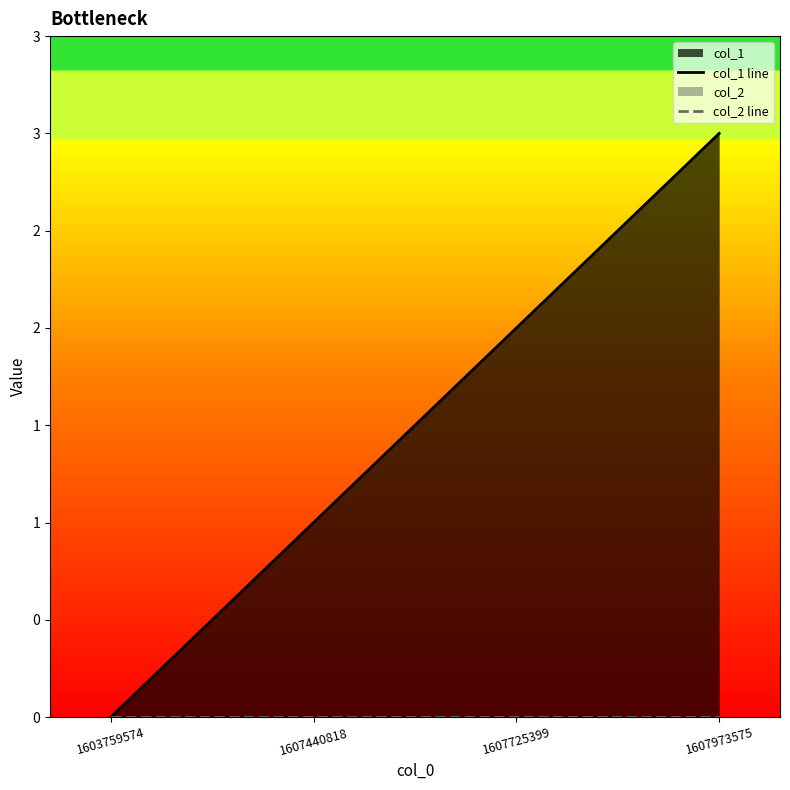

What is the value of the col_1 line point at the 2nd from the left?

1